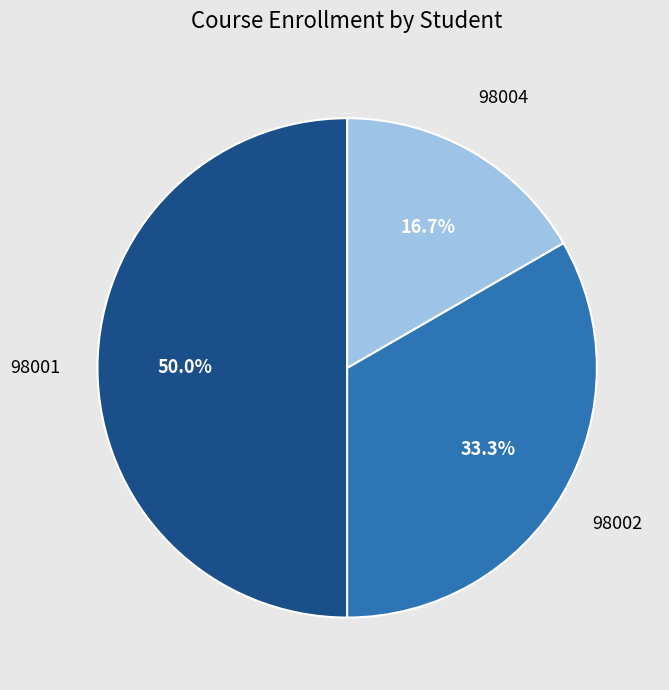

To the nearest percent, what is the difference between the largest and smallest slice percentages?

33%